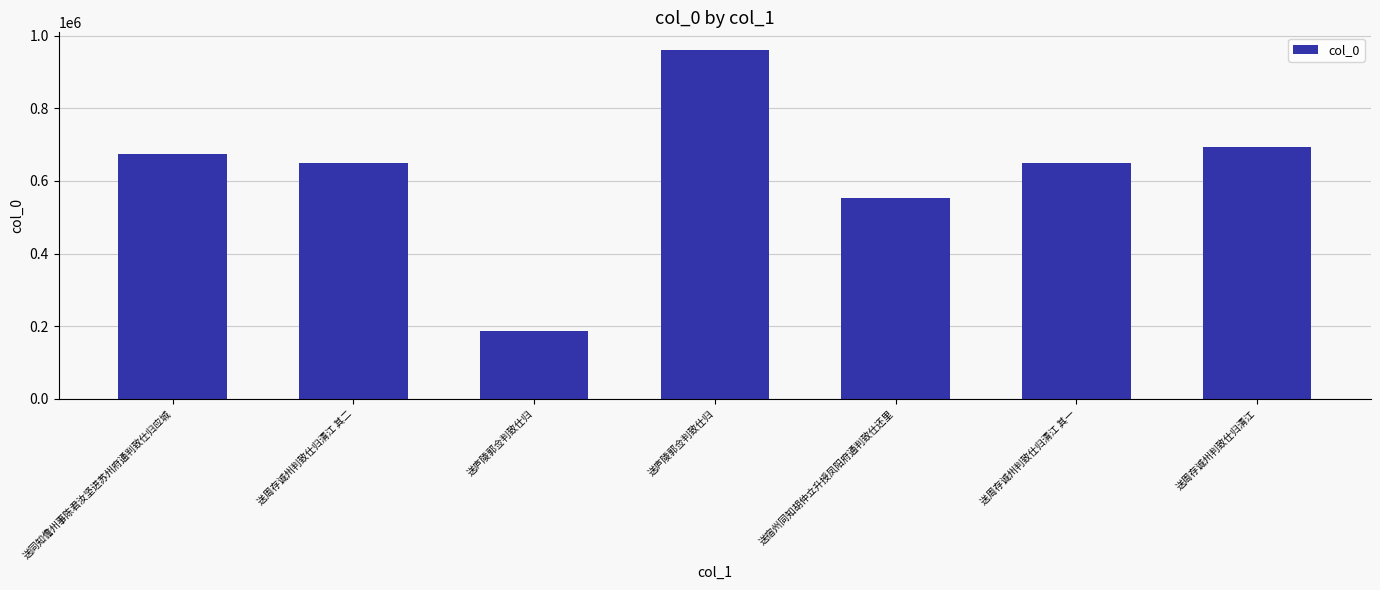

What is the change in value from 送周存诚州判致仕归清江 其一 to 送周存诚州判致仕归清江?

+43348